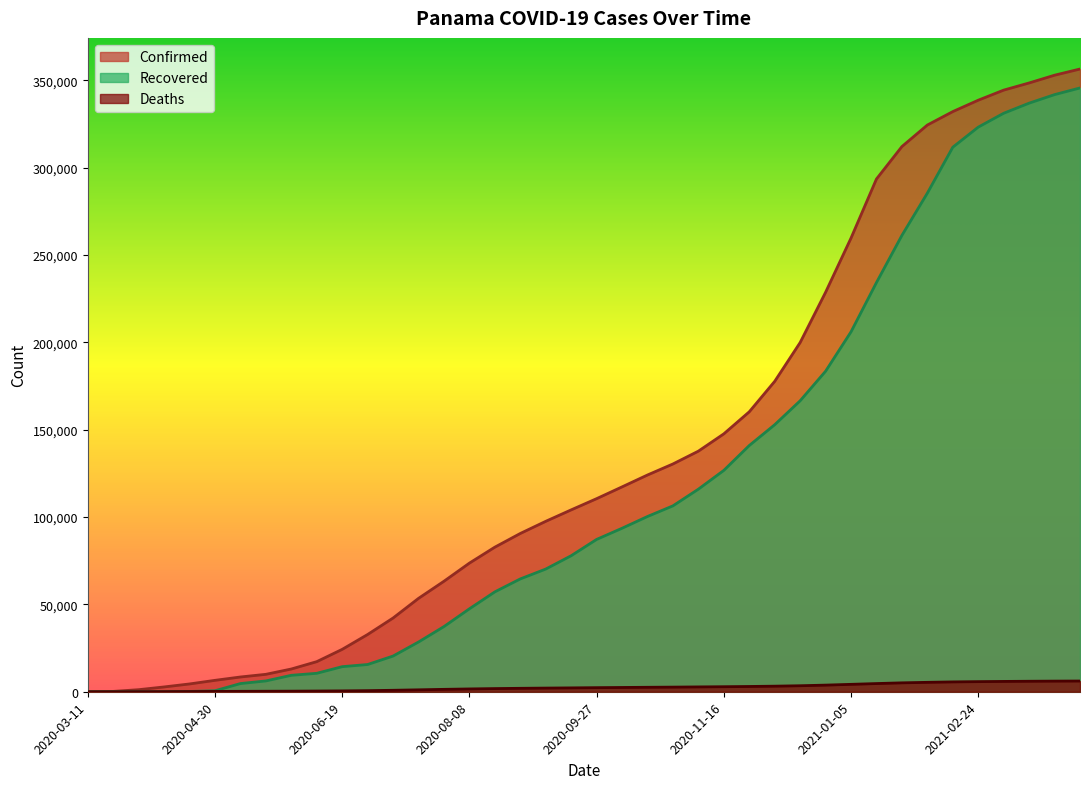

Reading right to left, transcribe all the data shown in this chart.

Confirmed: 356556	353017	348580	344477	338701	332179	324489	312158	293592	259770	228724	199947	177719	160287	147667	137760	130422	124107	117300	110555	104138	97578	90624	82790	73651	63269	53468	42216	32785	24274	17233	13018	9977	8448	6532	4467	2752	1181	200	8
Recovered: 345719	341900	337010	331233	323283	311783	285490	261291	234295	206087	183522	166600	152890	140976	126746	115990	106440	100348	93610	87215	77881	70247	64602	57191	47484	37316	28482	20437	15595	14359	10561	9414	6194	4687	576	165	16	9	0	0
Deaths: 6138	6087	6009	5910	5789	5636	5391	5098	4689	4238	3799	3439	3193	3018	2881	2770	2650	2557	2448	2340	2213	2099	1966	1809	1609	1374	1096	839	620	485	403	330	287	244	188	126	66	30	1	1